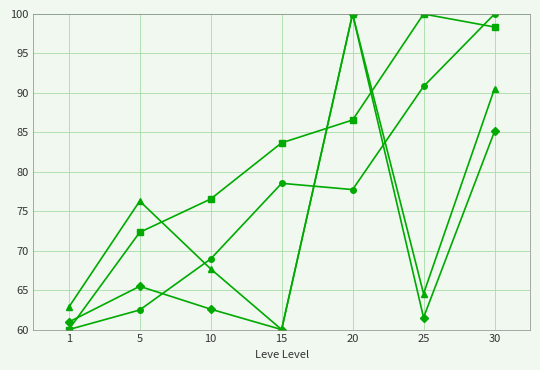

What is the spread (max minus min) of values at 1?

2.8